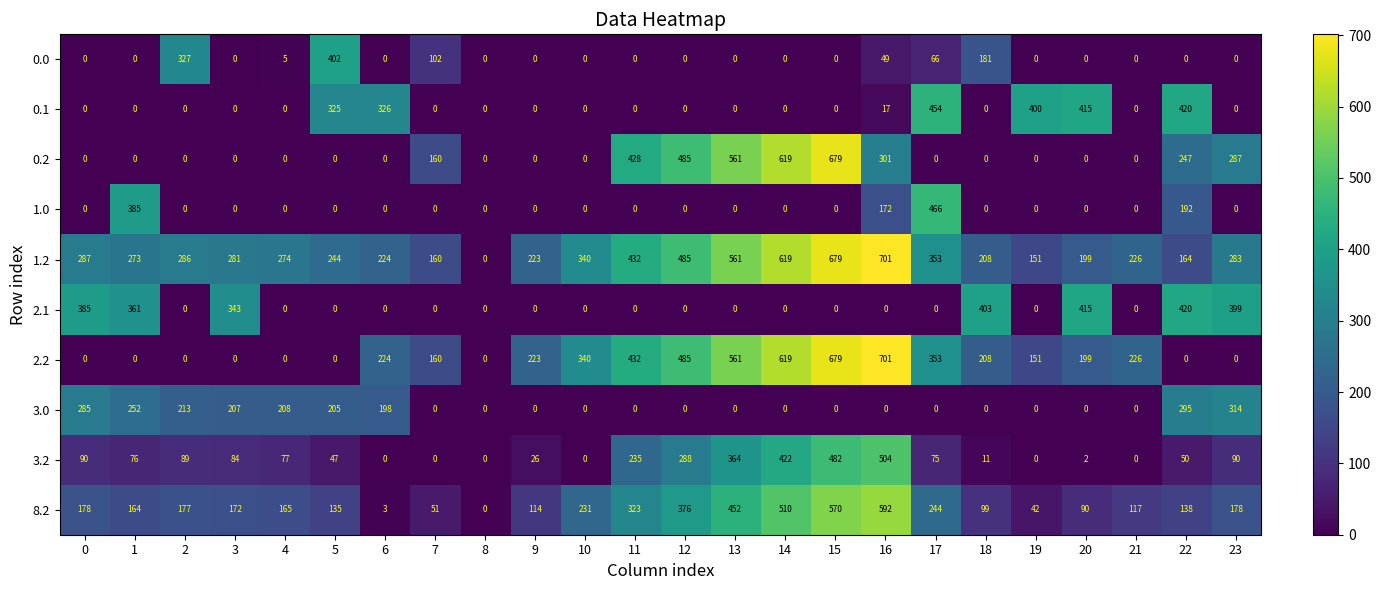

Which series has the largest total across all categories?

1.2